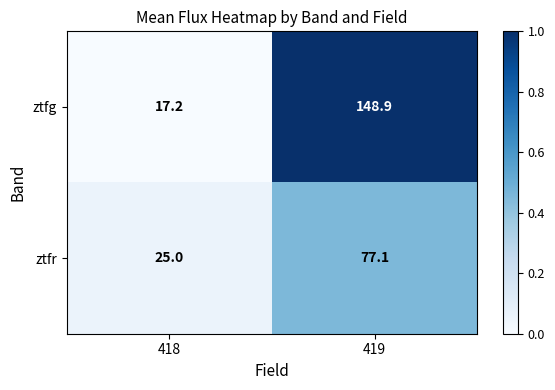

At which category is the sum across all series the highest?

419